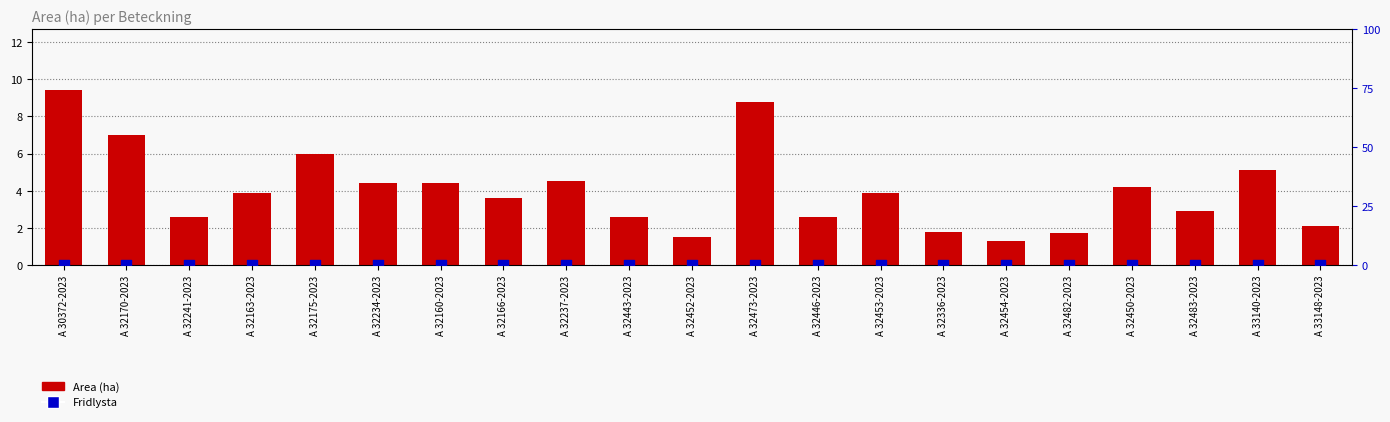

At how many categories does at least one series exceed 3?

12